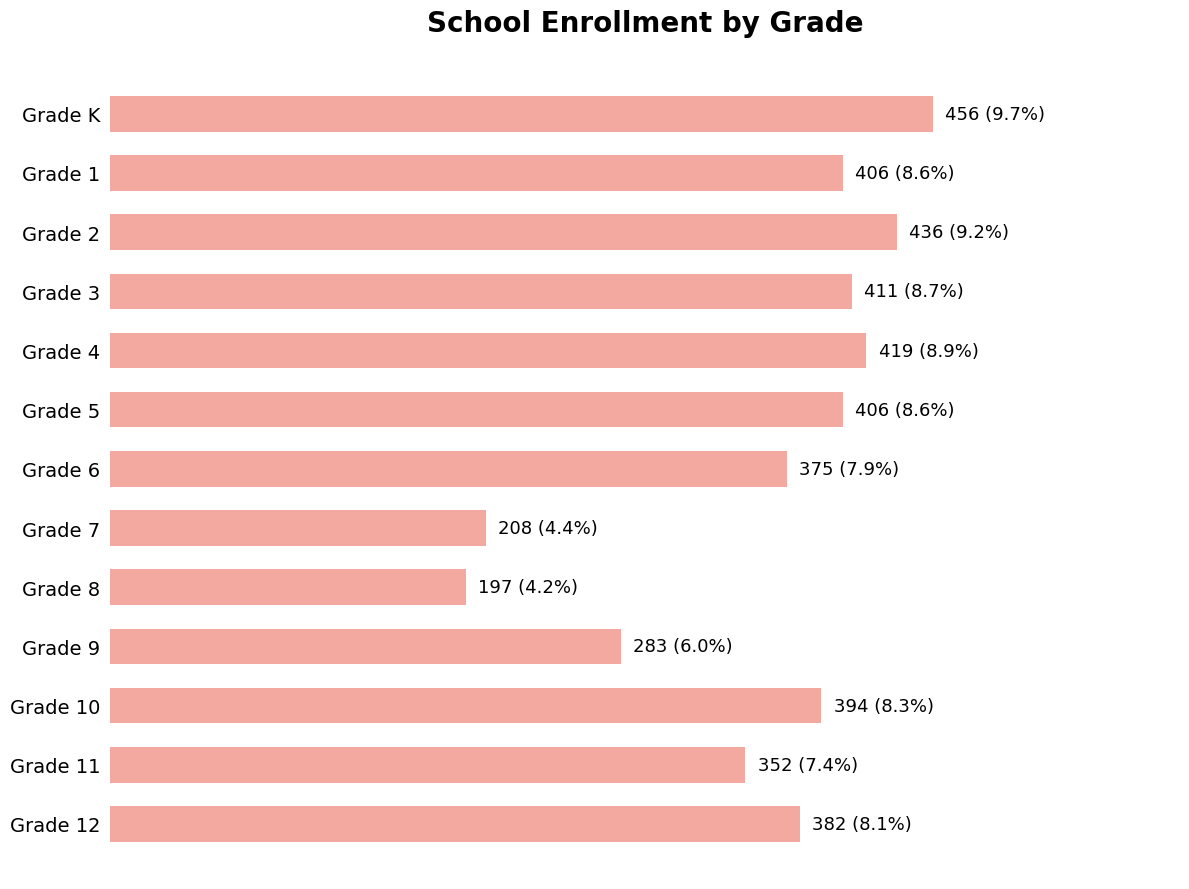

Does the chart contain any negative values?

No